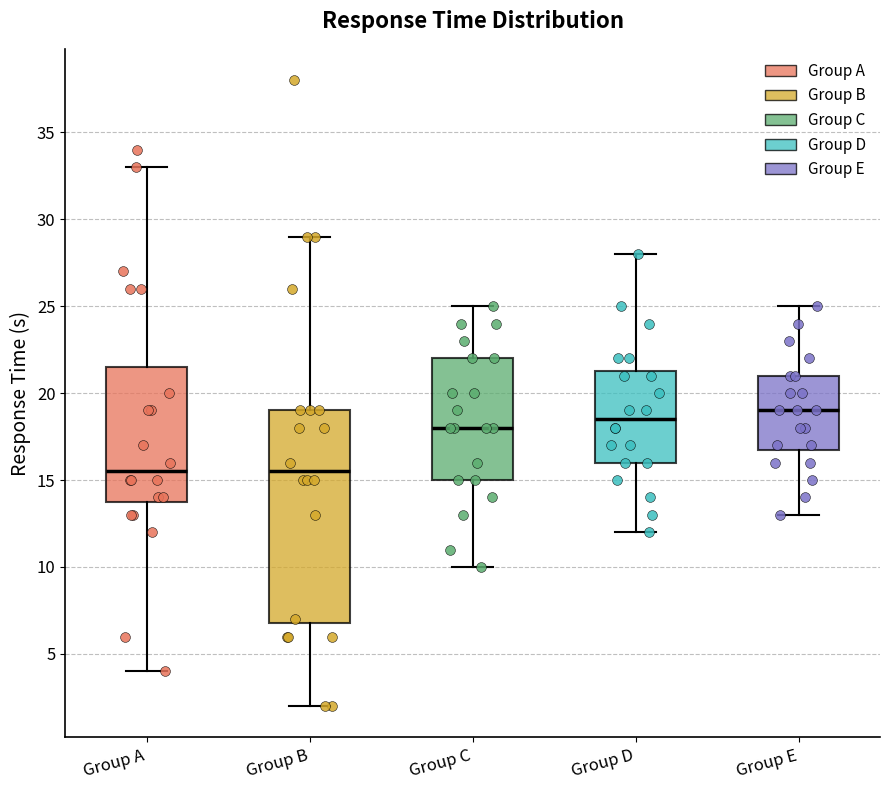

Which box has the highest median line?

Group E